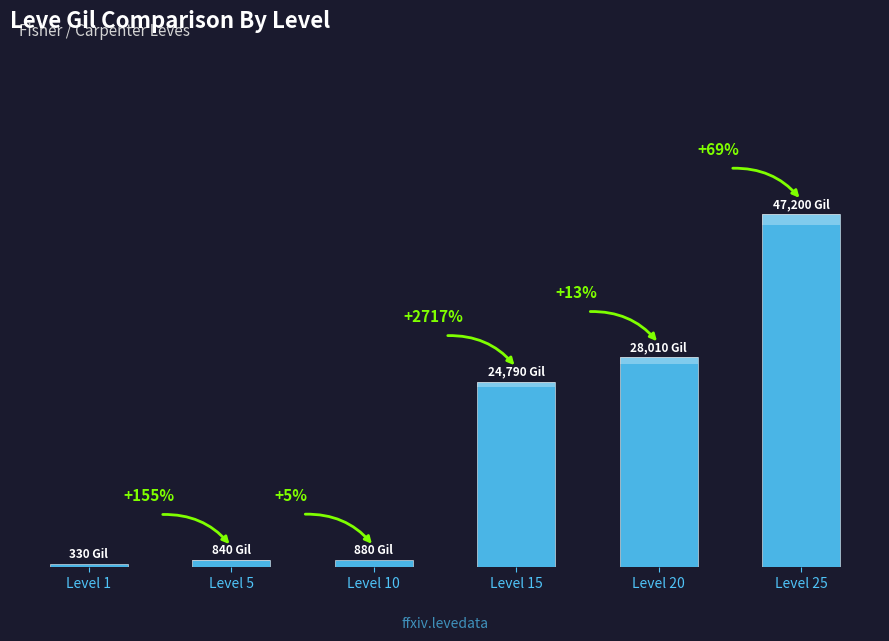

Does the chart contain any negative values?

No